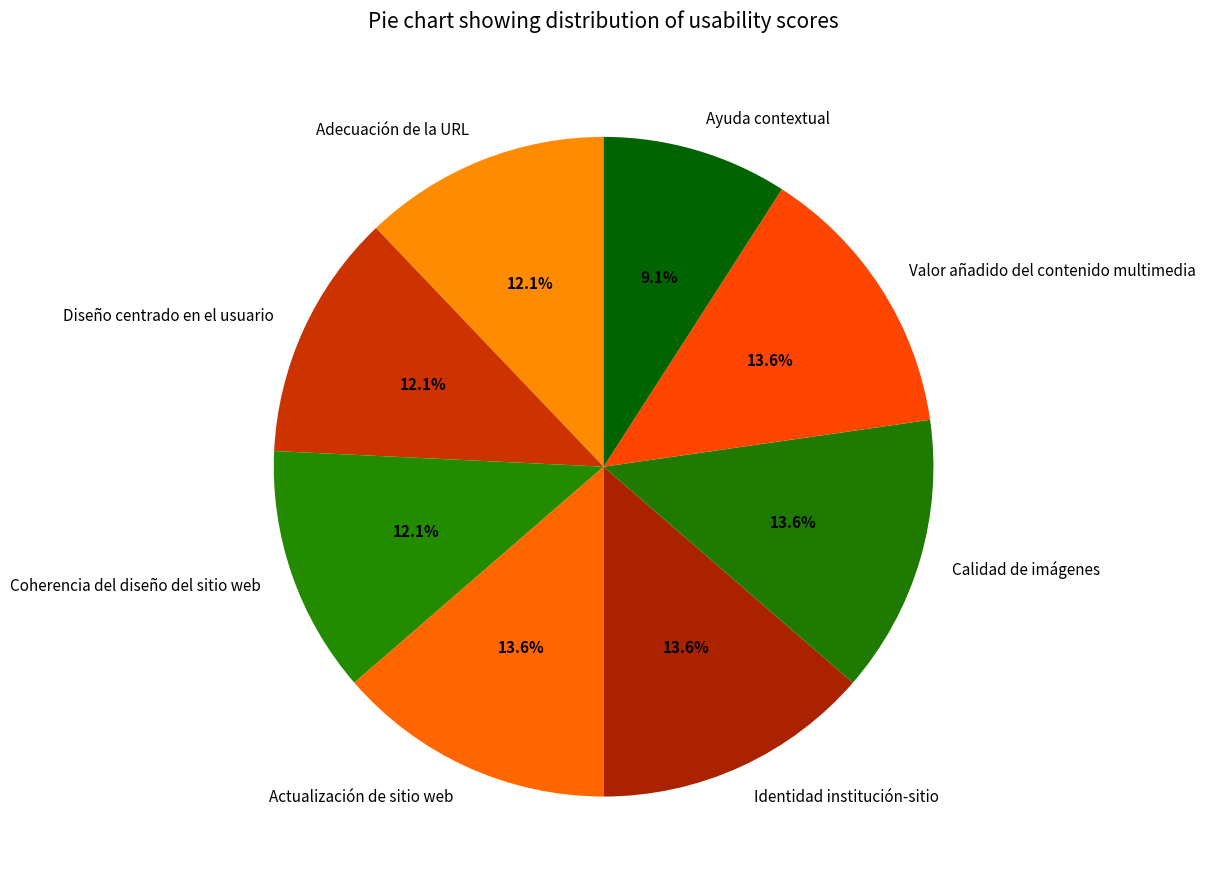

Which has a higher value, Valor añadido del contenido multimedia or Adecuación de la URL?

Valor añadido del contenido multimedia